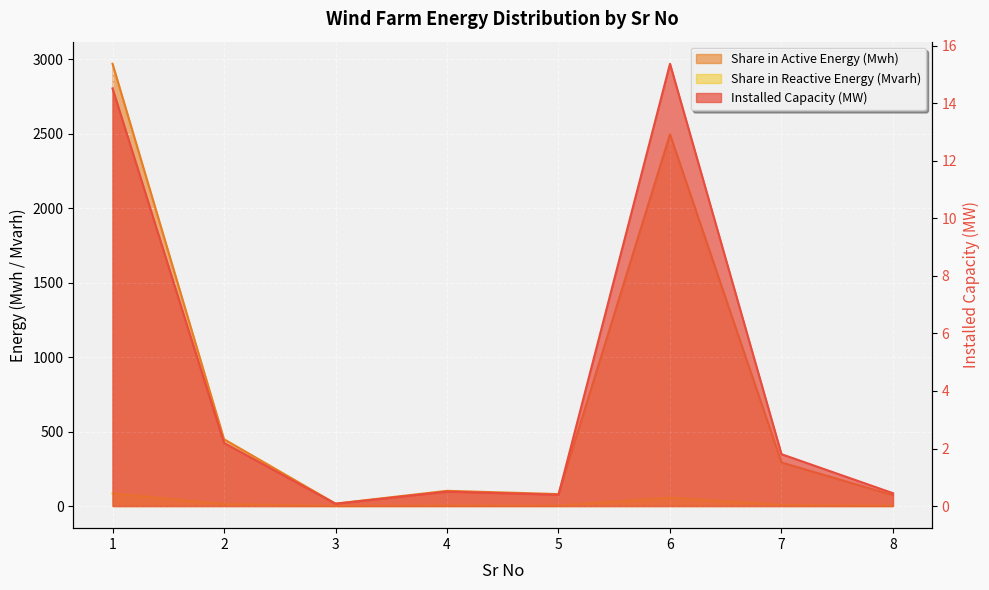

List the labels in order of Installed Capacity (MW) value, smallest first.

3, 5, 8, 4, 7, 2, 1, 6